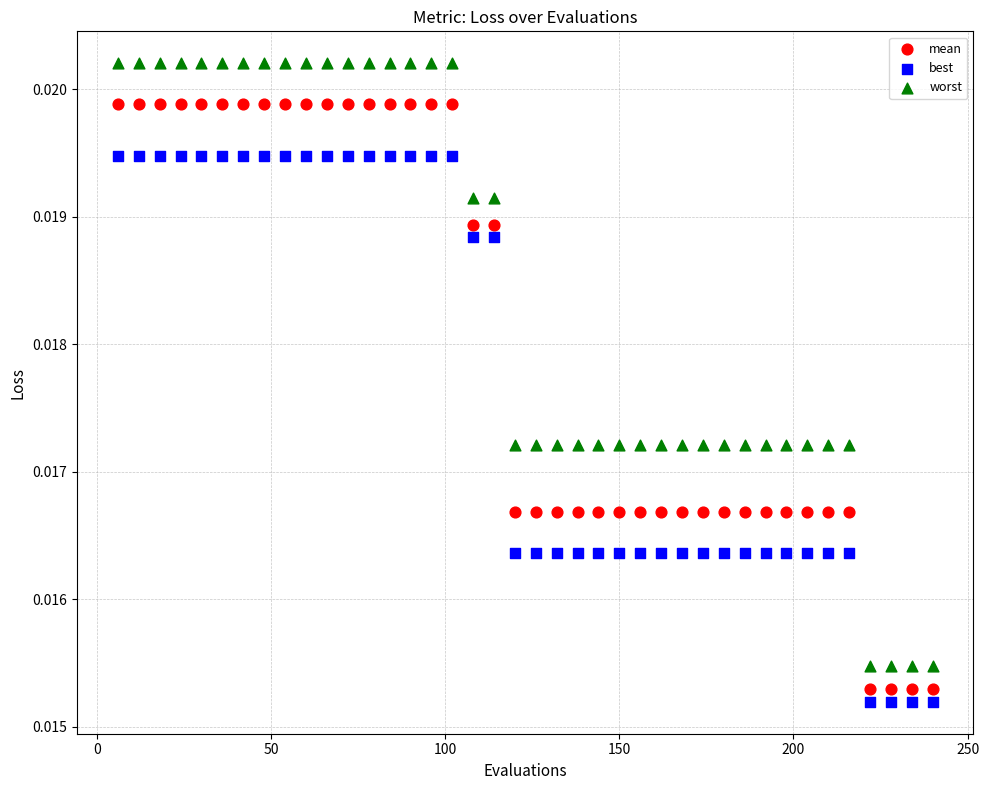

Which series reaches the maximum Y coordinate?

worst